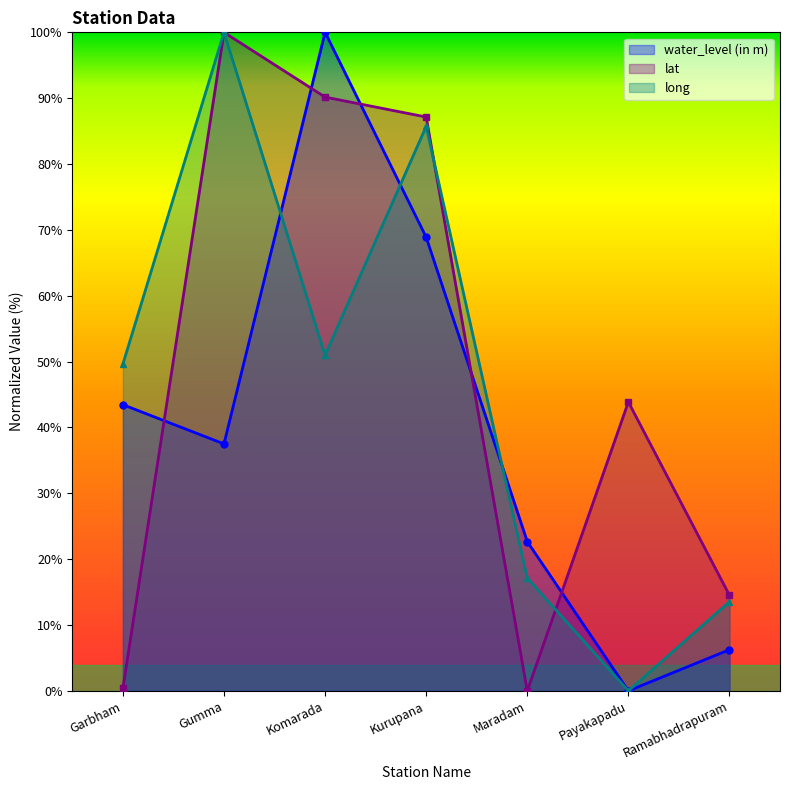

Where is long nearest to the value 50?

Garbham